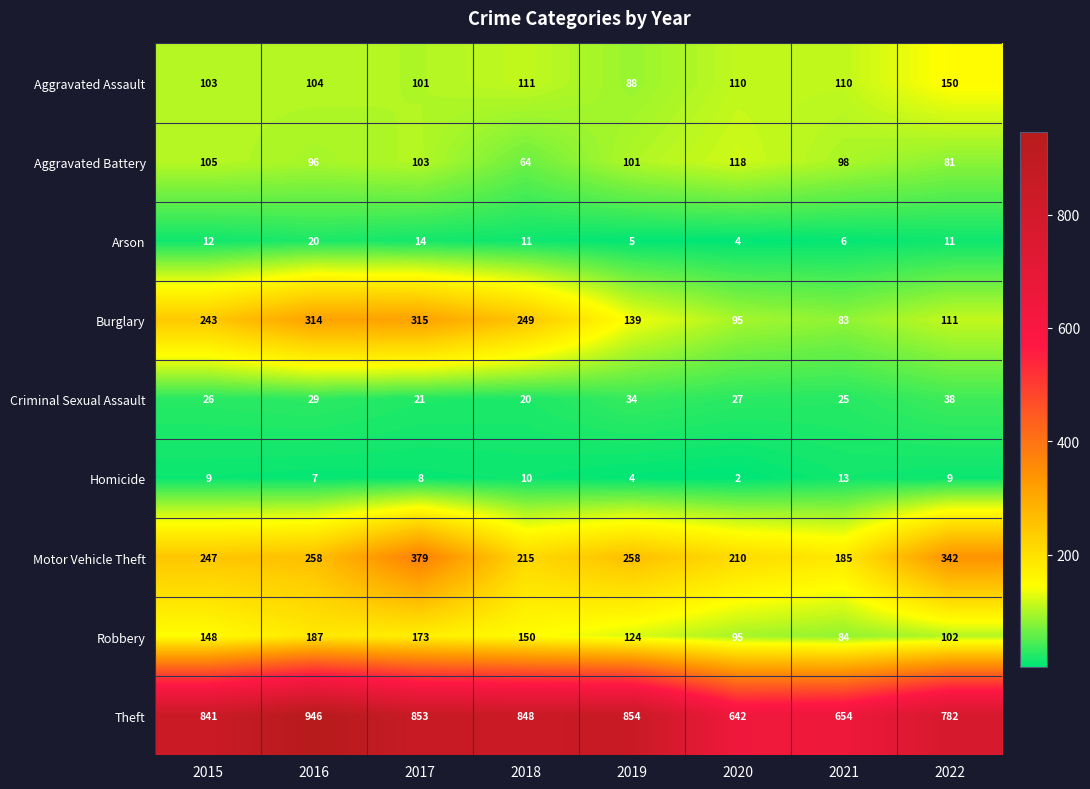

Which label corresponds to the smallest value in the chart?

2020